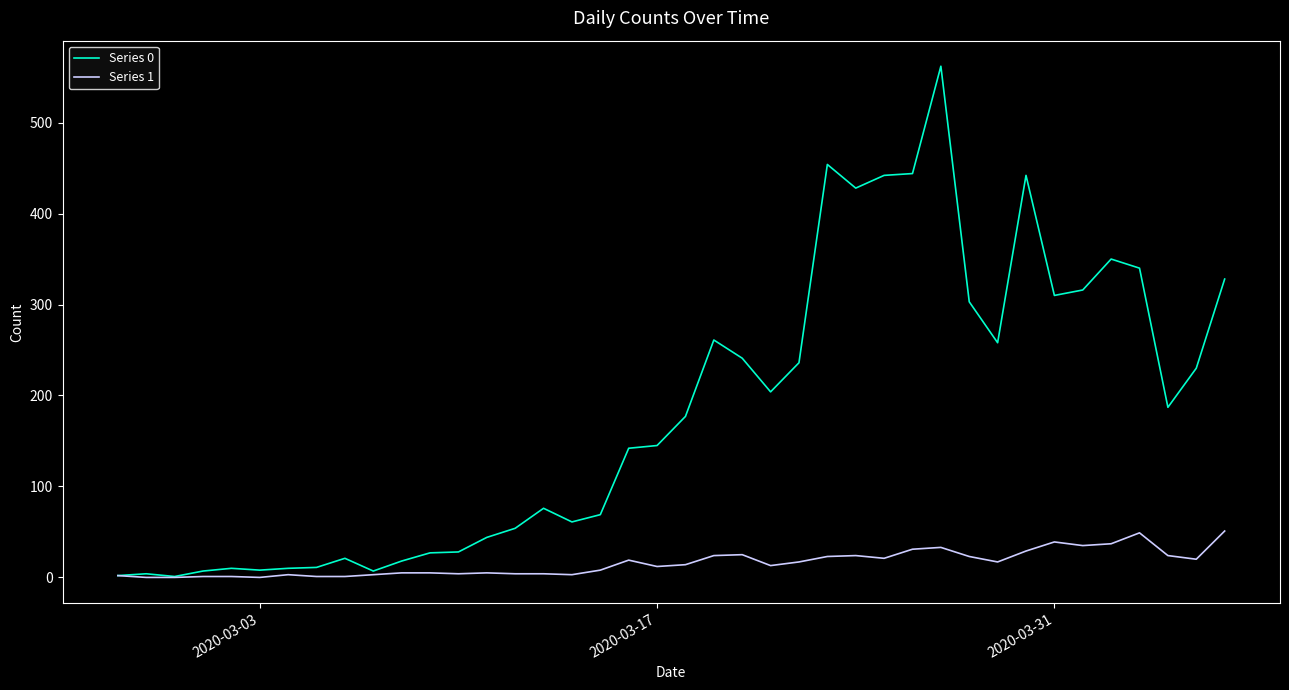

Rank the series by their maximum value, from lowest to highest.

Series 1, Series 0